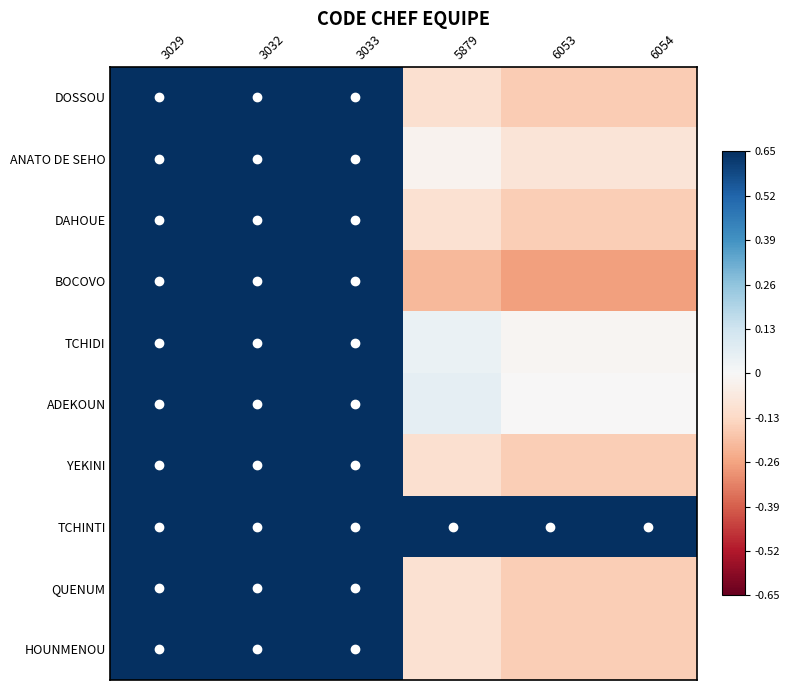

At how many categories does at least one series exceed 0?

6